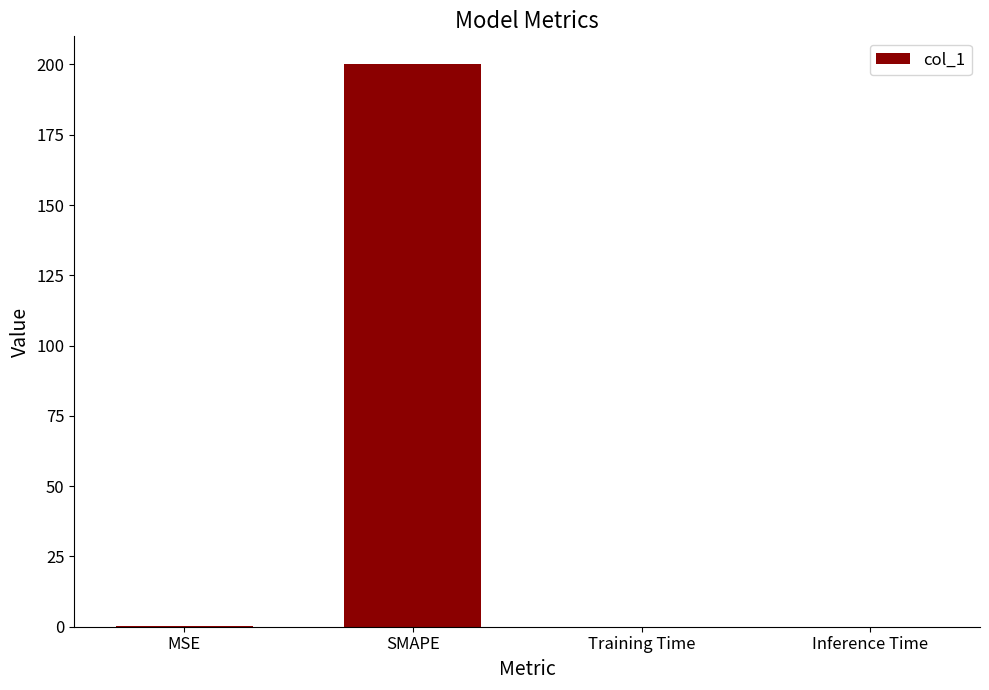

Is it true that the value at Inference Time is 0.0?

True